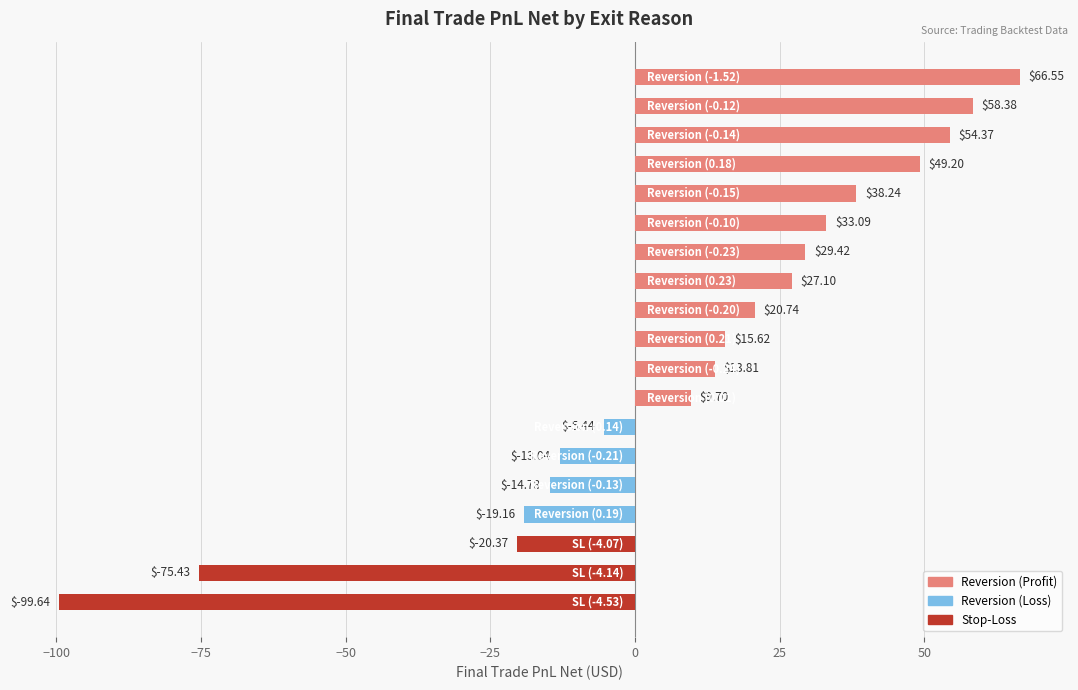

What is the difference between the second highest and minimum values?

158.0